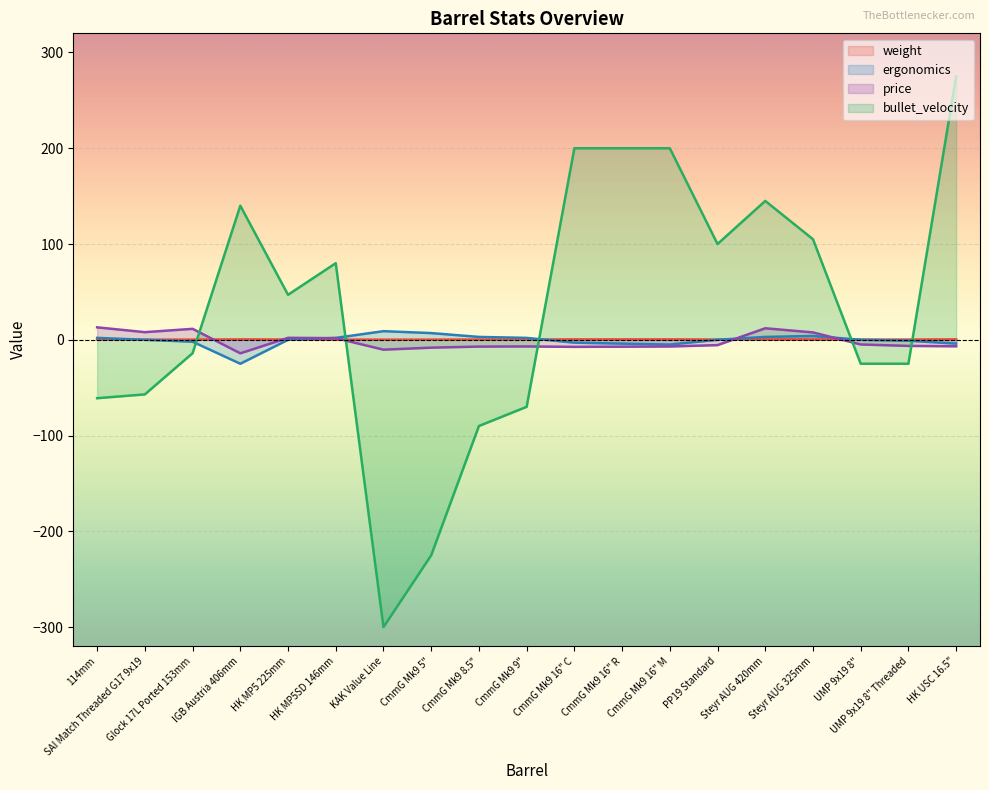

What is the difference between the maximum and minimum values in the ergonomics series?

34.0